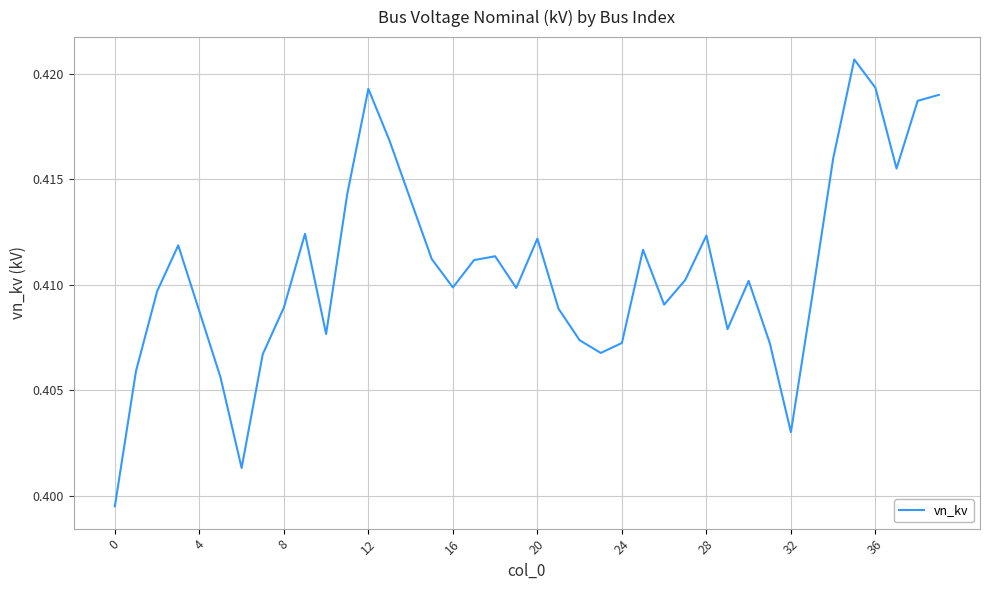

How many interior local valleys (lower than both neighbors) does the data have?

9